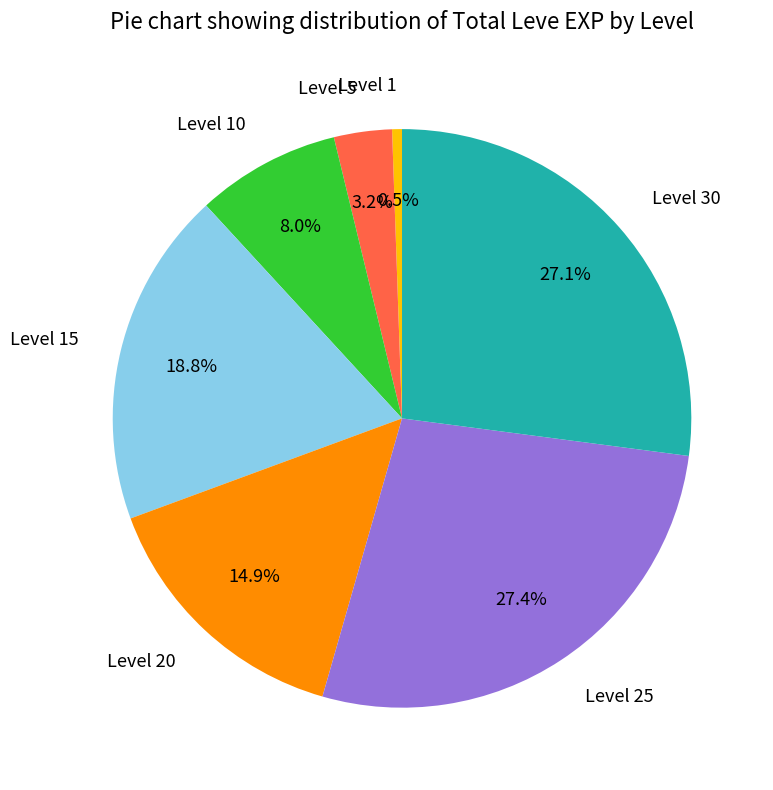

Which category has the smallest portion of the pie?

Level 1